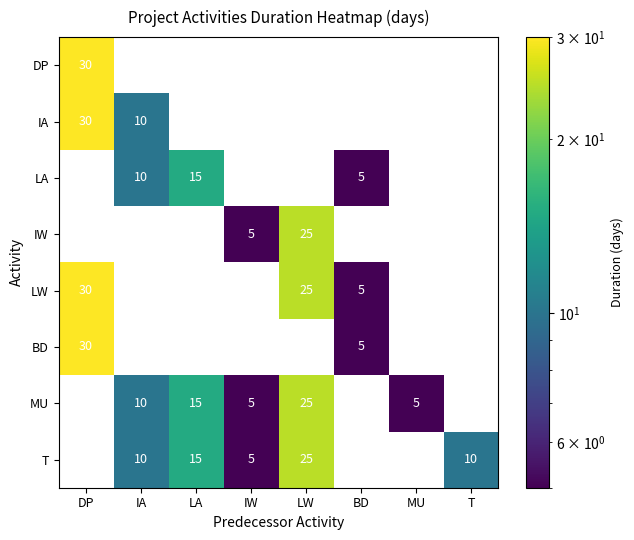

What is the greatest value displayed?

30.0